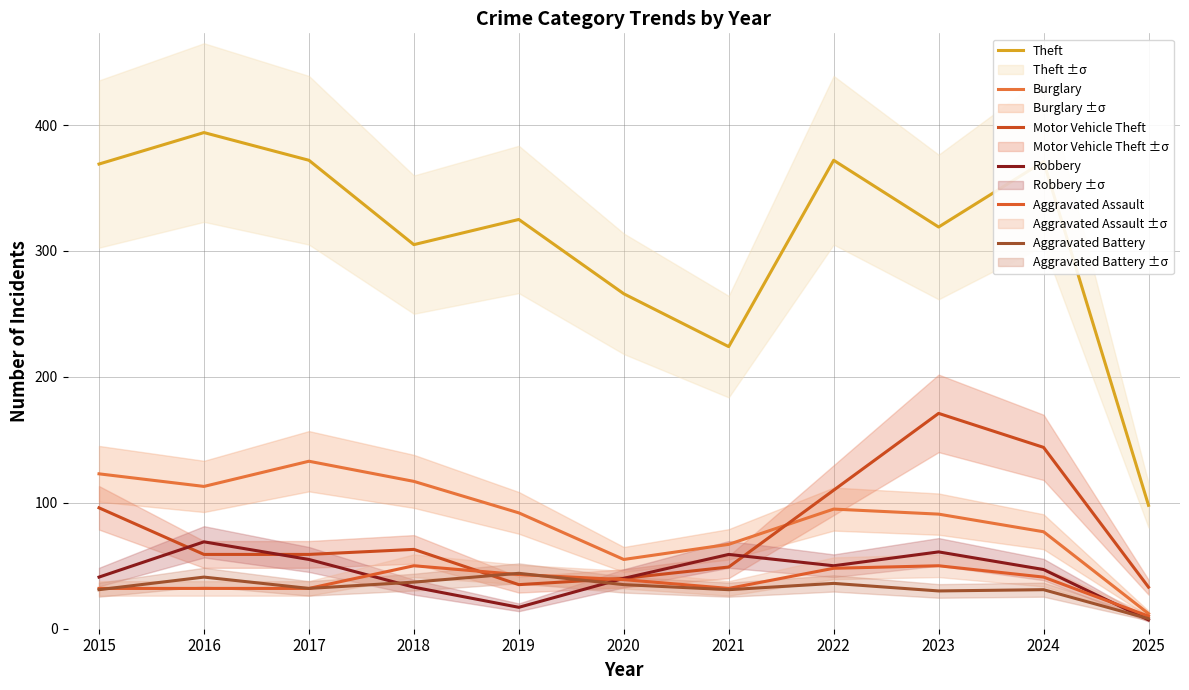

What is the minimum value shown in the chart?

7